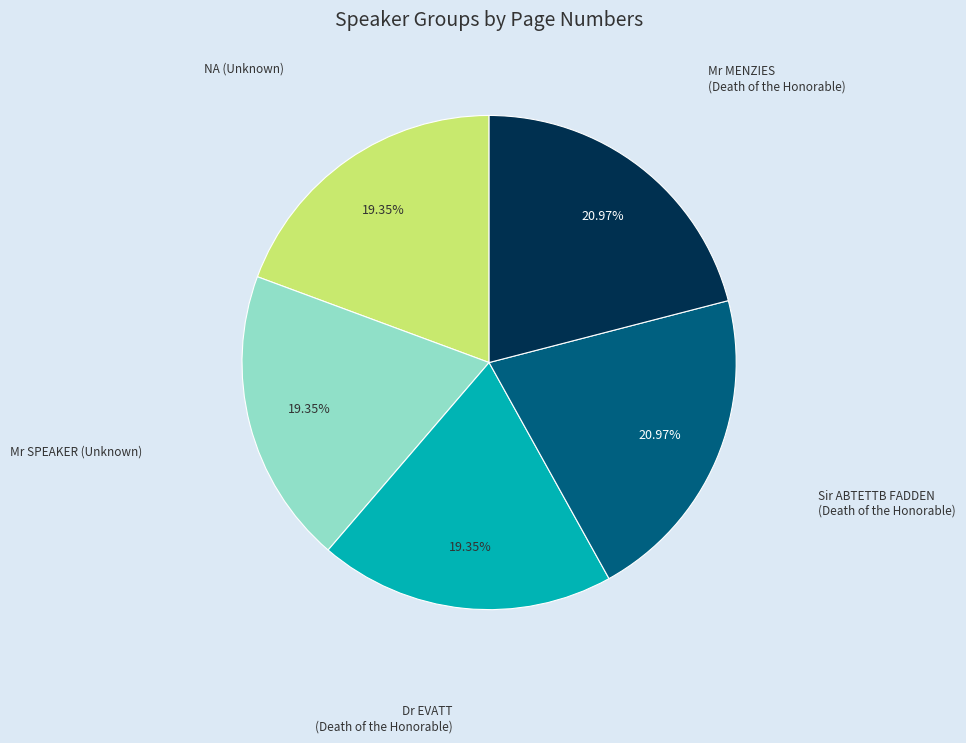

Does any single category account for the majority?

No